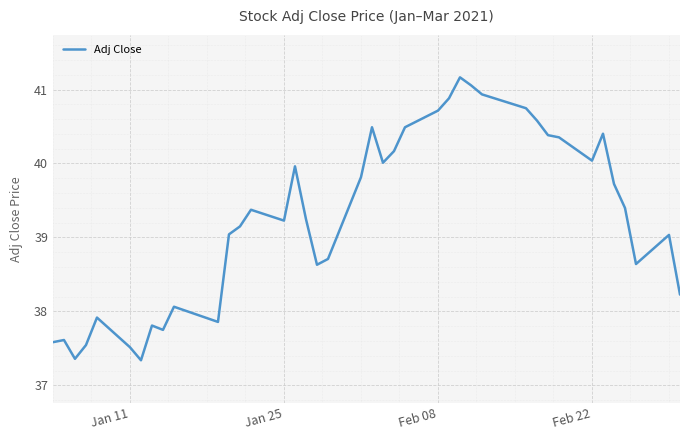

What is the maximum value shown in the chart?

41.2